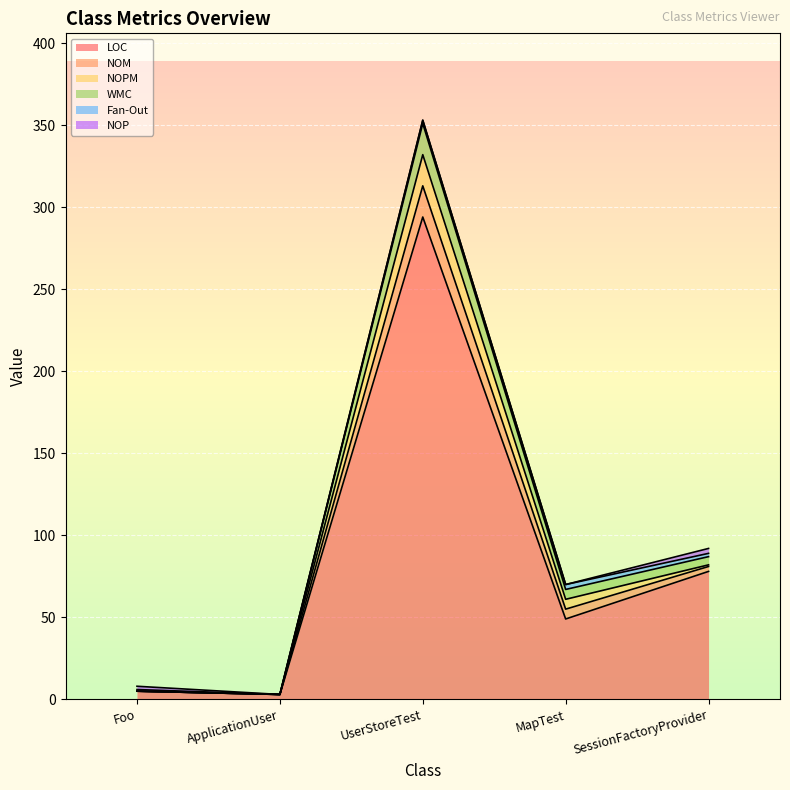

What is the highest value of the LOC series?

294